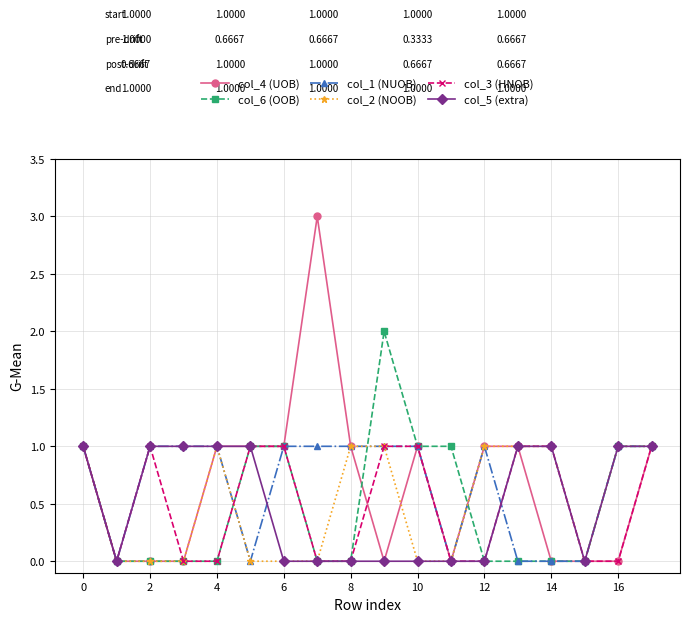

Which series has the widest spread of values?

col_4 (UOB)